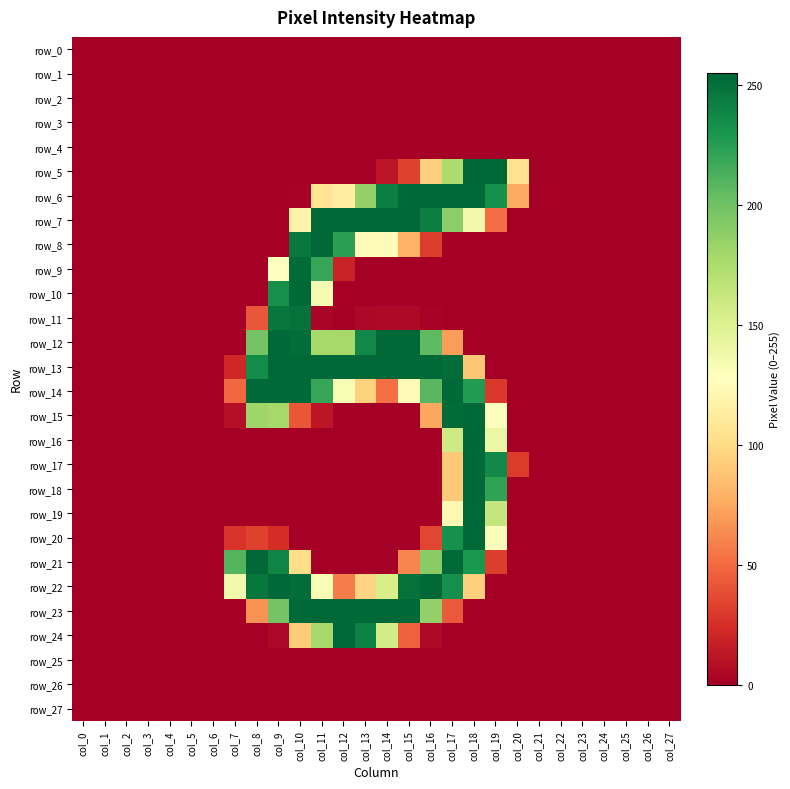

The value of row_21 at col_14 is 0. True or false?

True